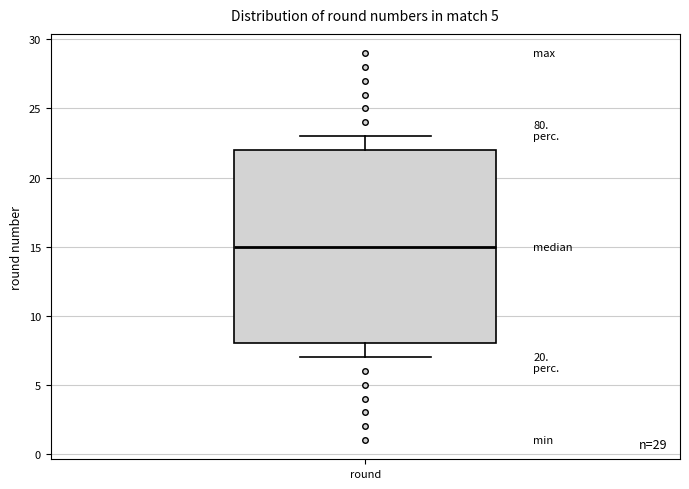

Where does the lower whisker of the box for round end on the y-axis? The values are not printed on the chart, so give them approximately, as read against the axis.

7